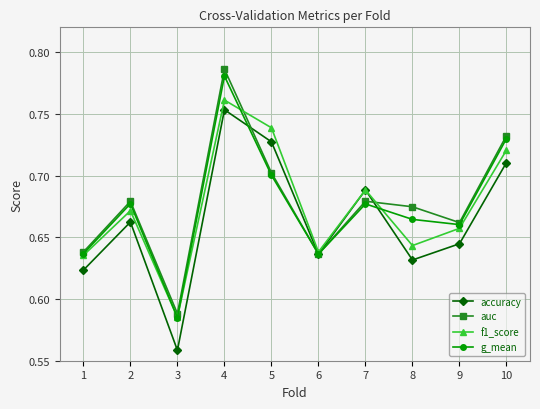

Which series has the largest total across all categories?

auc